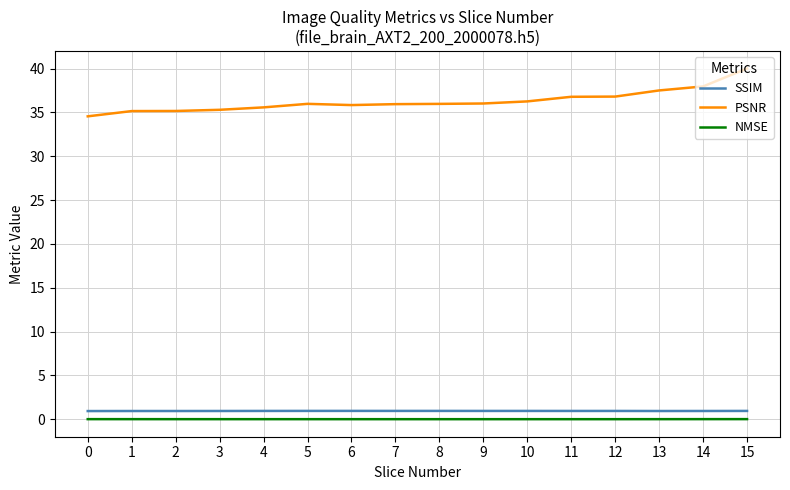

True or false: NMSE and PSNR cross at least once.

False